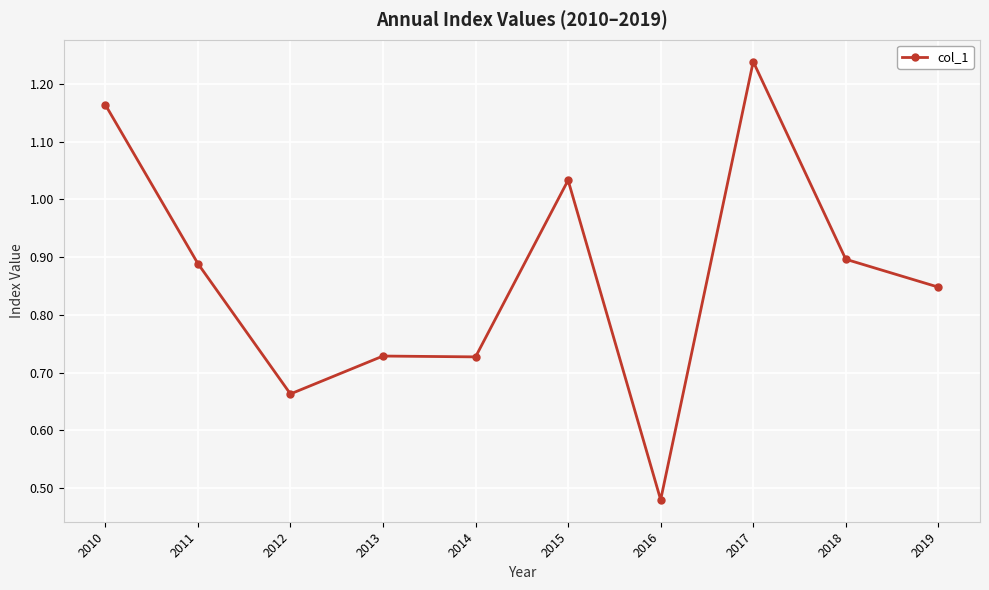

Which label corresponds to the largest value in the chart?

2017